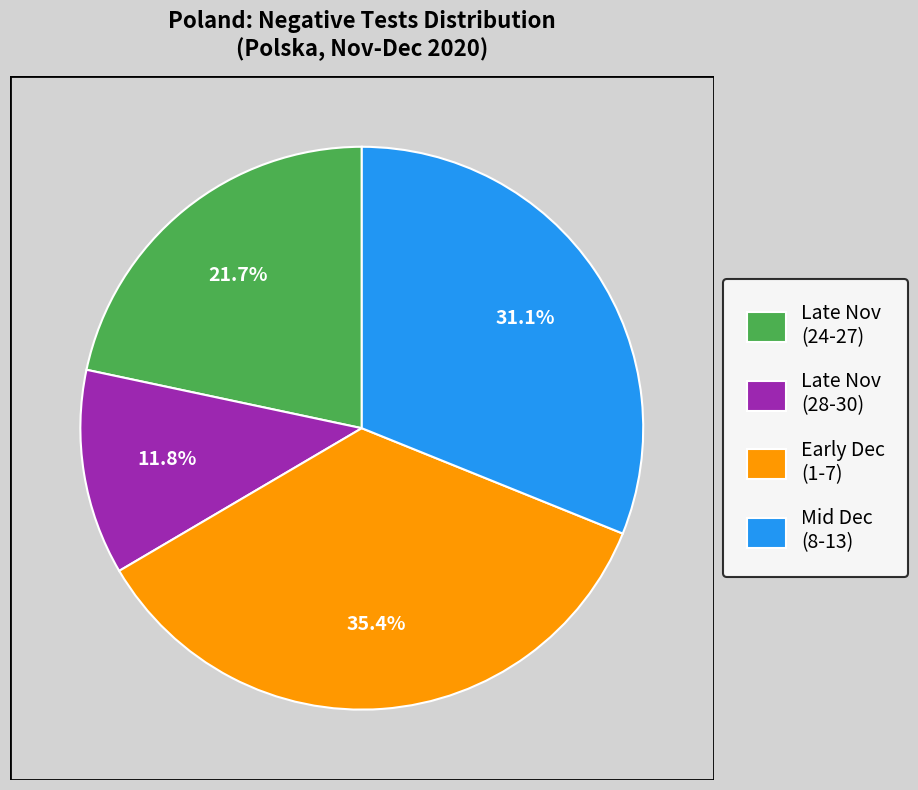

What is the ratio of the value at Early Dec (1-7) to the value at Late Nov (24-27)?

1.6